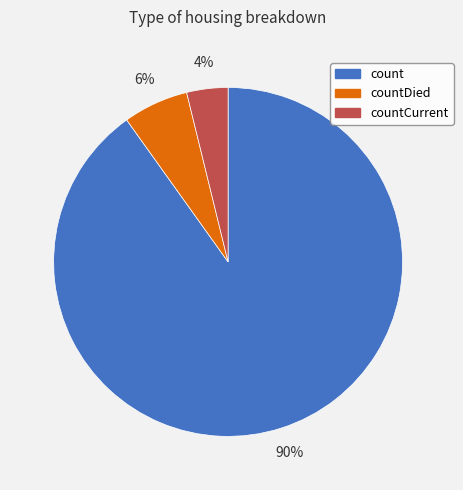

Is there a majority slice in this chart?

Yes